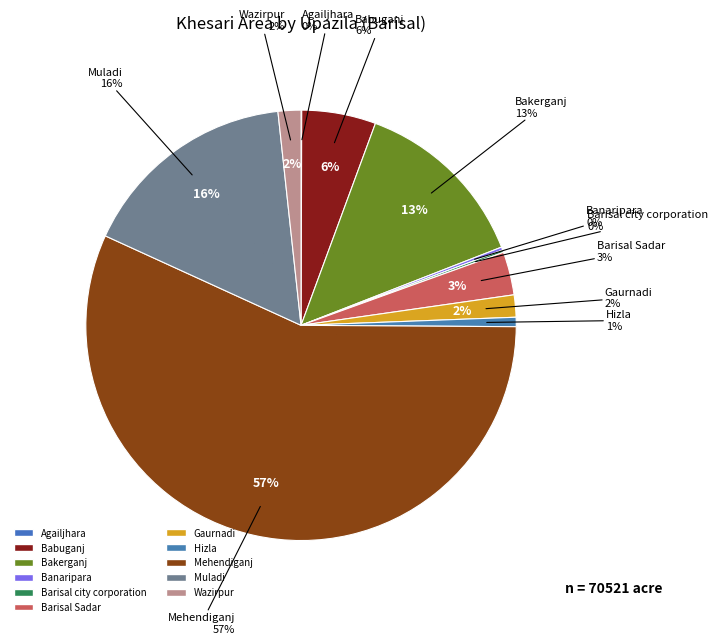

Is there any slice that represents more than half of the pie?

Yes